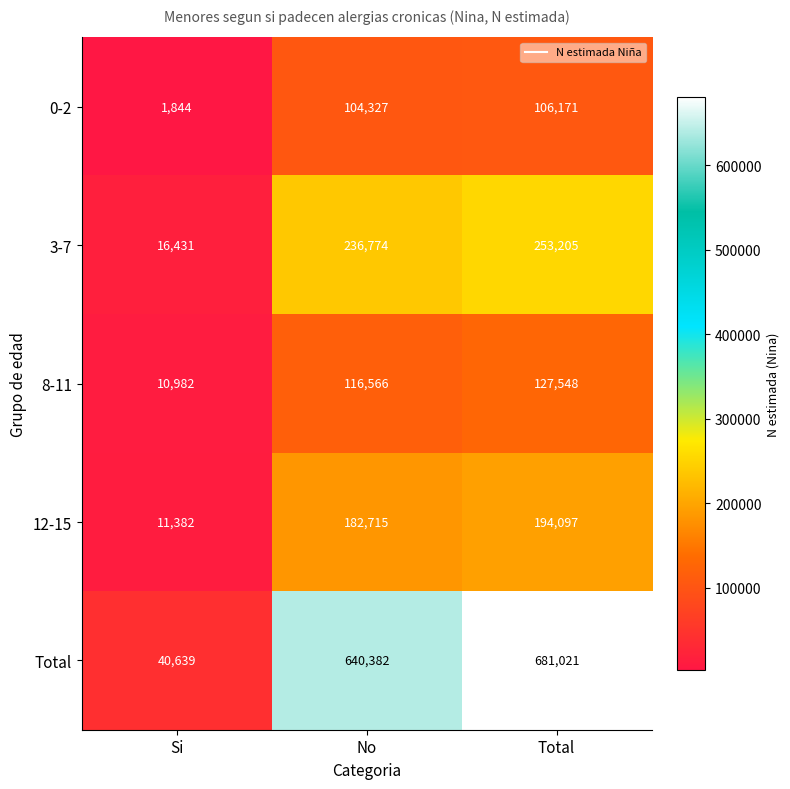

At which label does 3-7 reach its peak?

Total